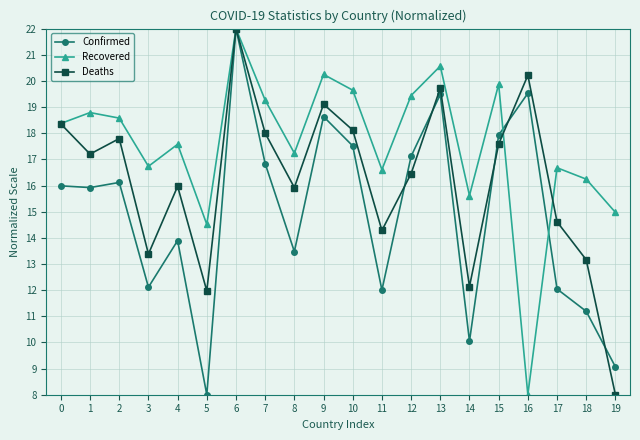

Is this an area chart (filled region under the line)?

No